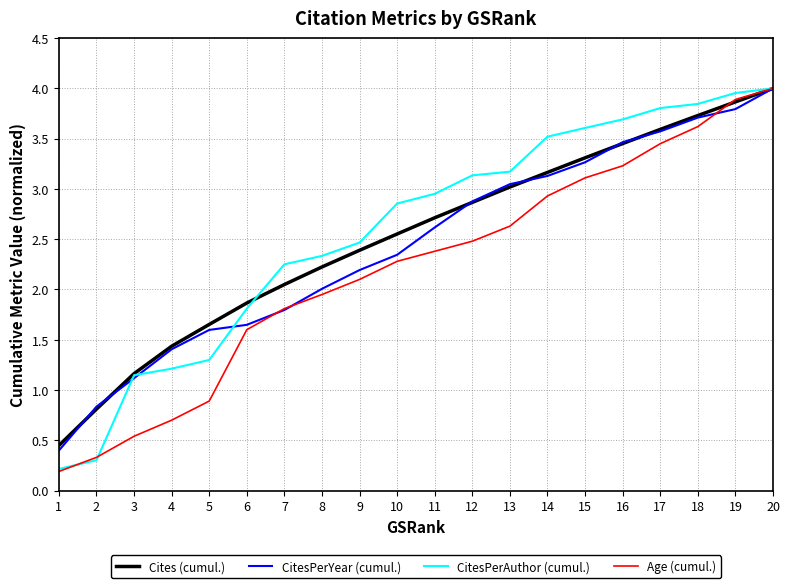

List the labels in order of Cites (cumul.) value, largest first.

20, 19, 18, 17, 16, 15, 14, 13, 12, 11, 10, 9, 8, 7, 6, 5, 4, 3, 2, 1